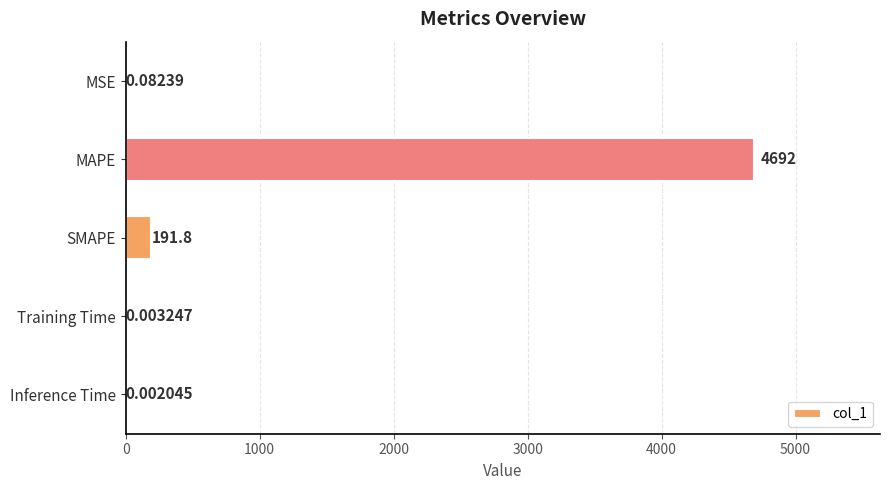

Which has a higher value, SMAPE or MAPE?

MAPE